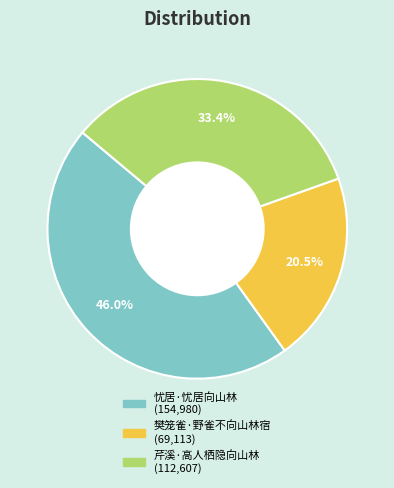

Is it true that 芹溪·高人栖隐向山林 is 33% of the pie?

True